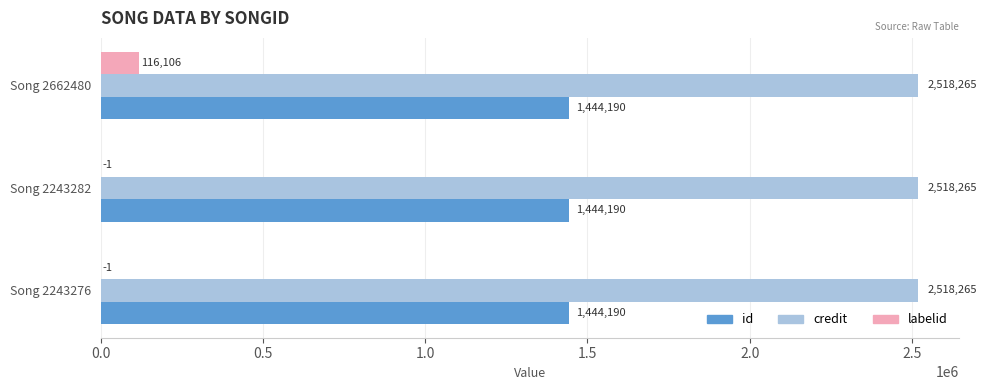

What is the sum of the id values at Song 2662480 and Song 2243282?

2888380